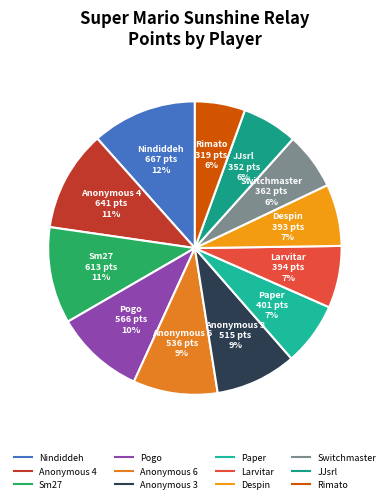

To the nearest percent, what portion does JJsrl represent?

6%